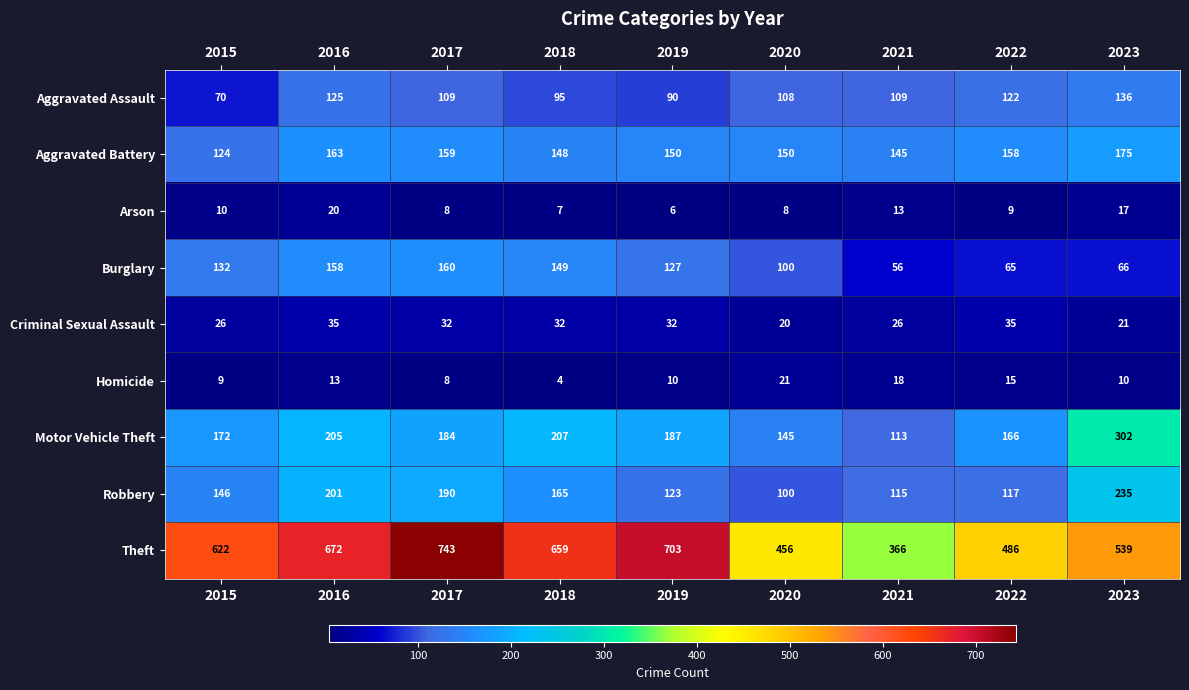

Which category has the lowest value across all series?

2018